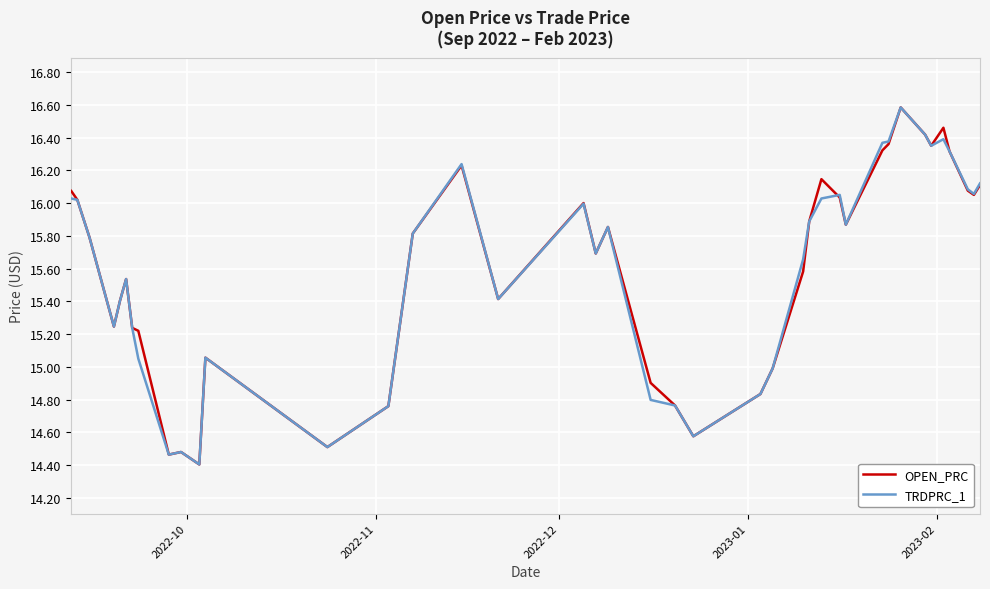

What is the greatest value displayed?

16.6